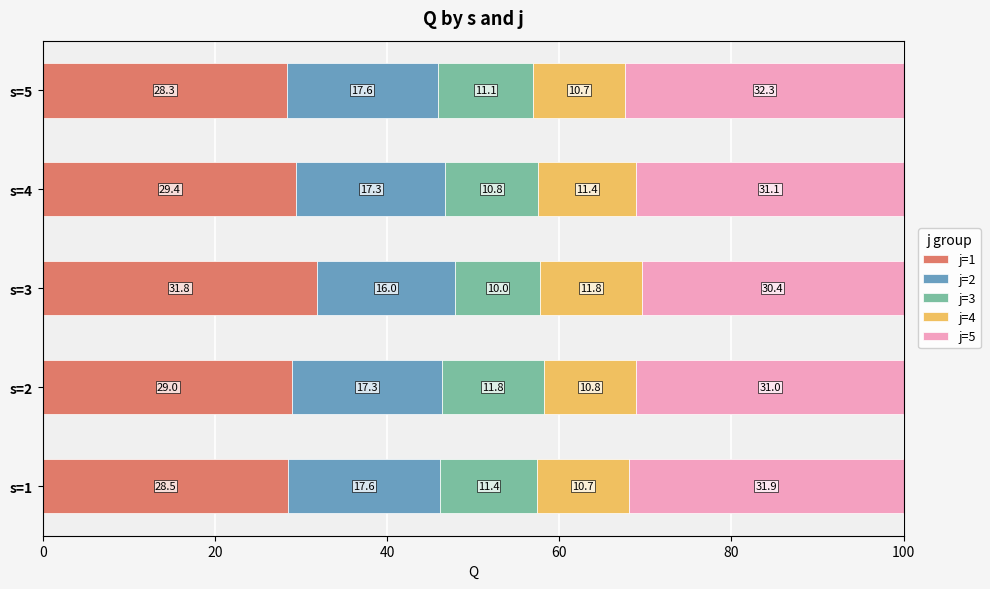

Is it true that j=1 equals 28.3 at s=5?

True